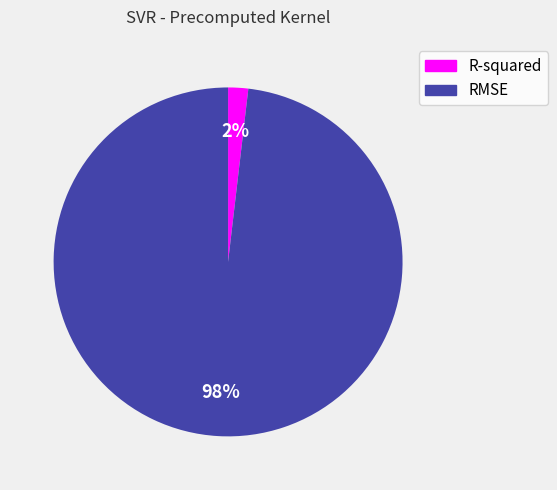

What is the largest slice in the pie chart?

RMSE